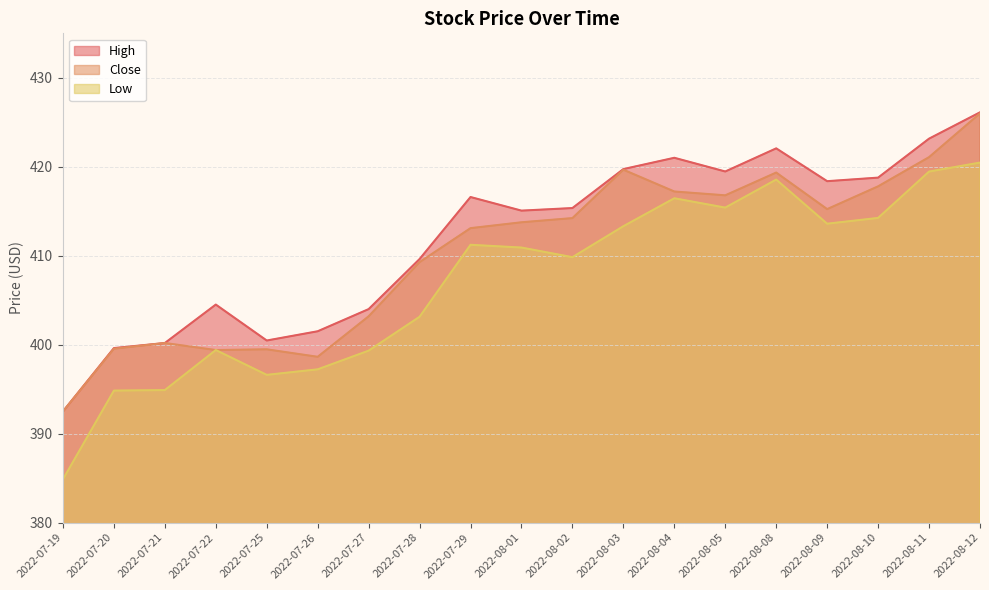

True or false: High and Close cross at least once.

False